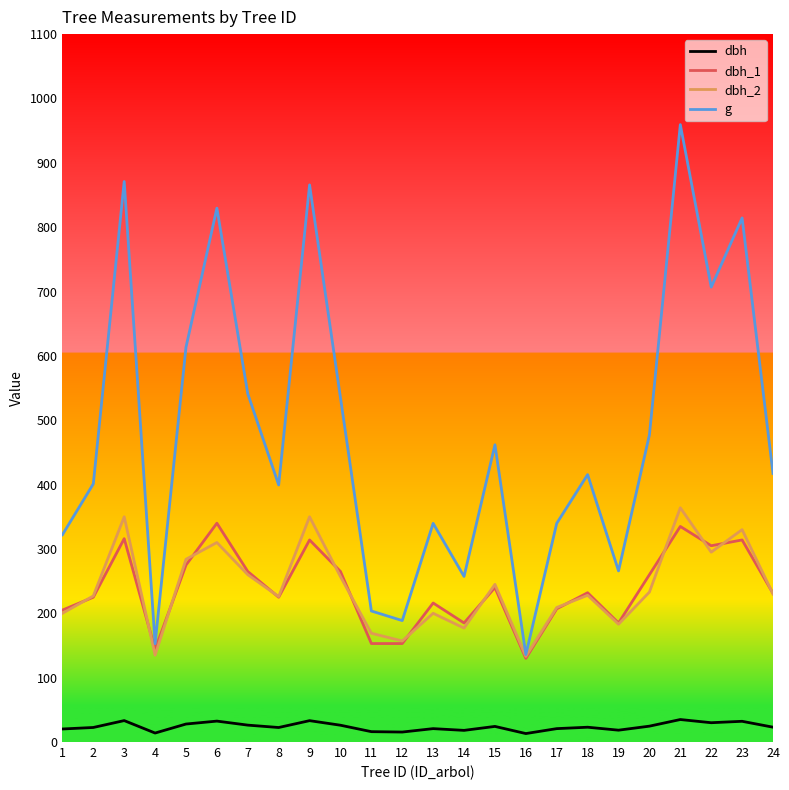

True or false: dbh and dbh_2 intersect in this chart.

False